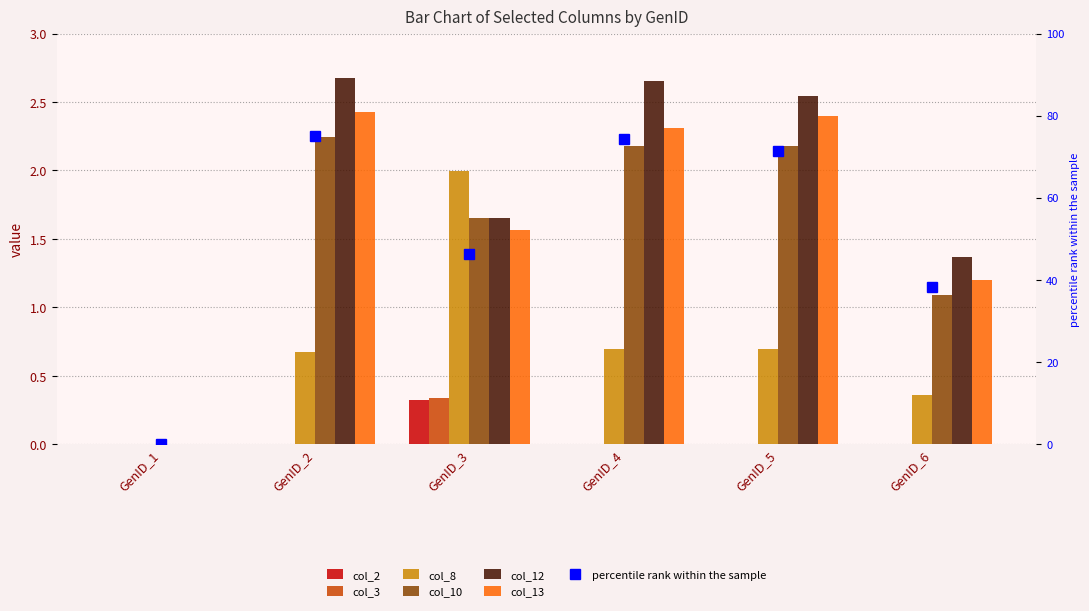

Which series has the largest range (max minus min)?

col_12